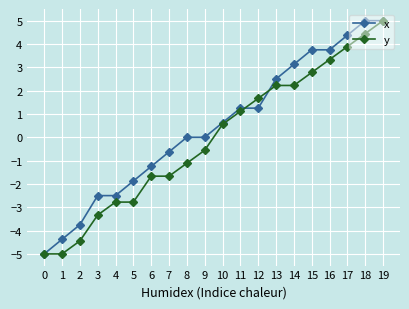

Is it true that y equals 2.2 at 13?

True